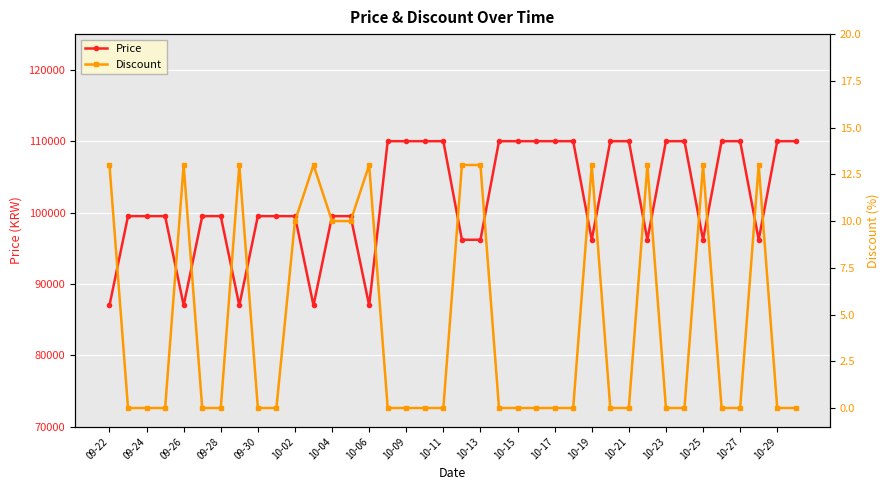

The value of Price at 10-23 is 110000. True or false?

True